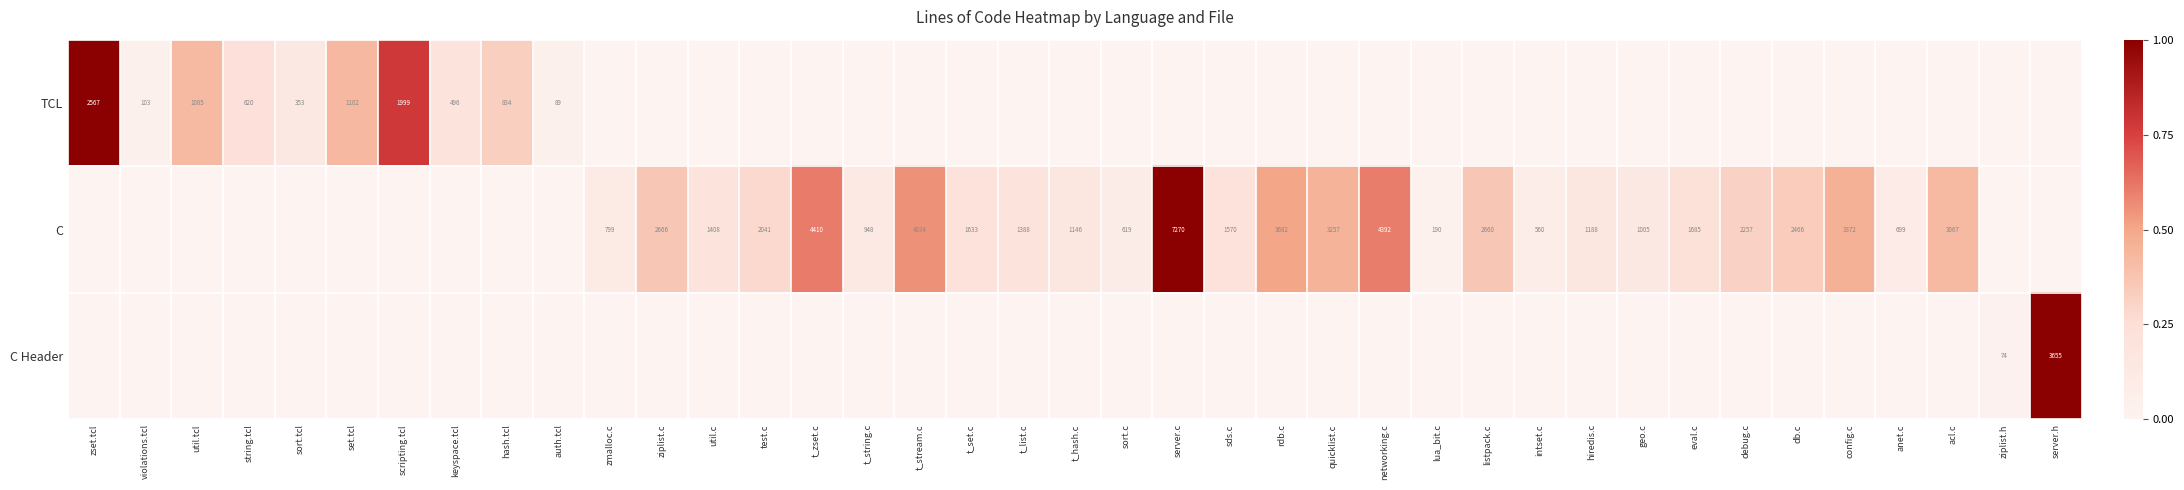

Is it true that C equals 1188 at hiredis.c?

True